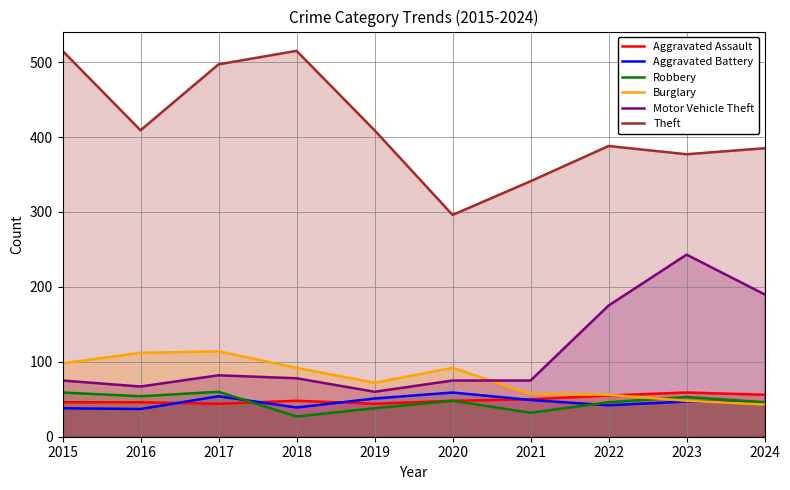

What is the sum of all Robbery values?

463